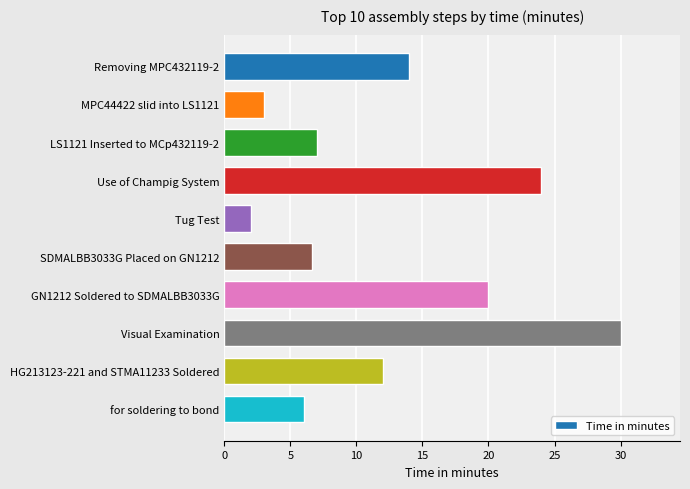

Reading top to bottom, list all the values displayed in this chart.

Removing MPC432119-2=14.0	MPC44422 slid into LS1121=3.0	LS1121 Inserted to MCp432119-2=7.0	Use of Champig System=24.0	Tug Test=2.0	SDMALBB3033G Placed on GN1212=6.6	GN1212 Soldered to SDMALBB3033G=20.0	Visual Examination=30.0	HG213123-221 and STMA11233 Soldered=12.0	for soldering to bond=6.0